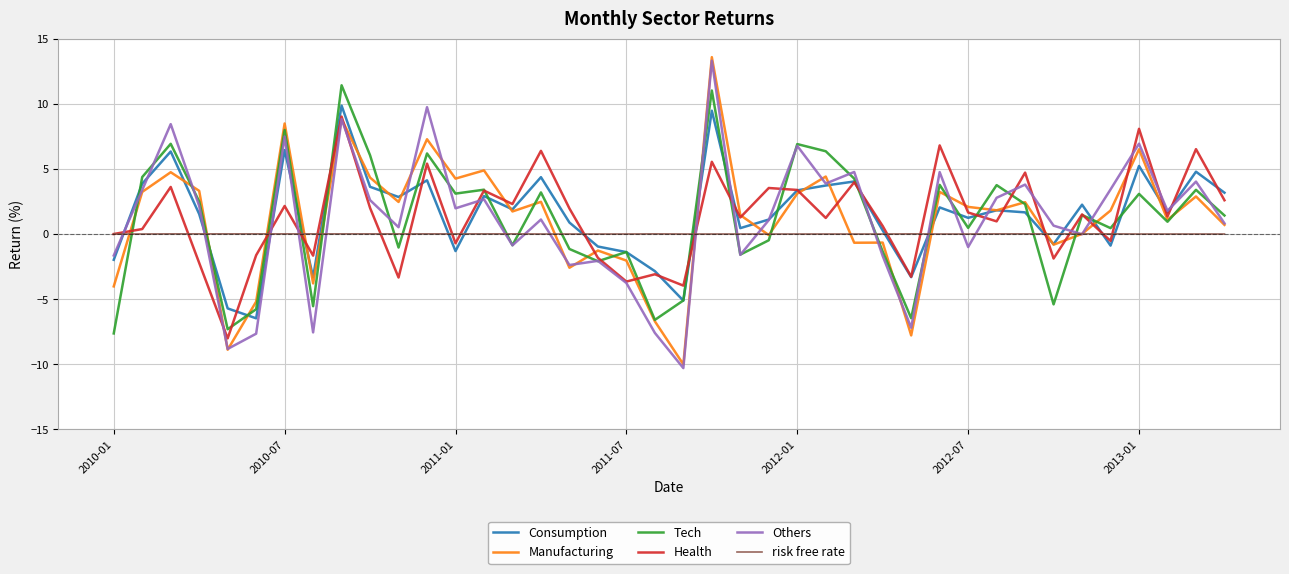

What is the greatest value displayed?

13.6